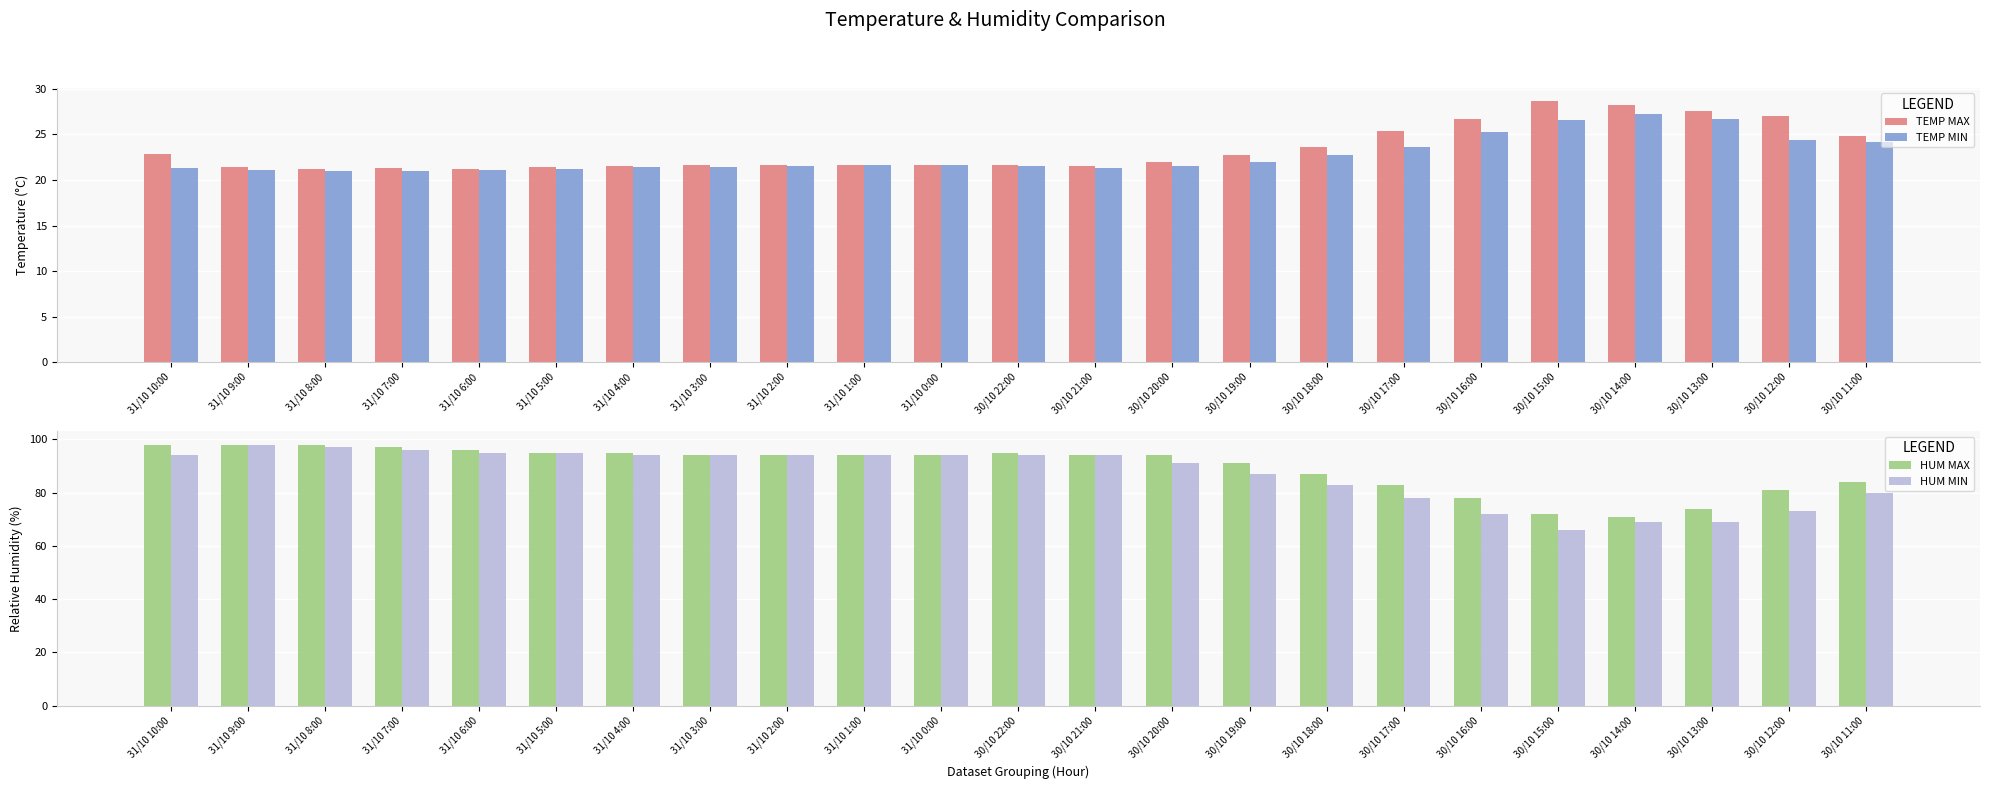

What position from the left is 30/10 20:00?

14